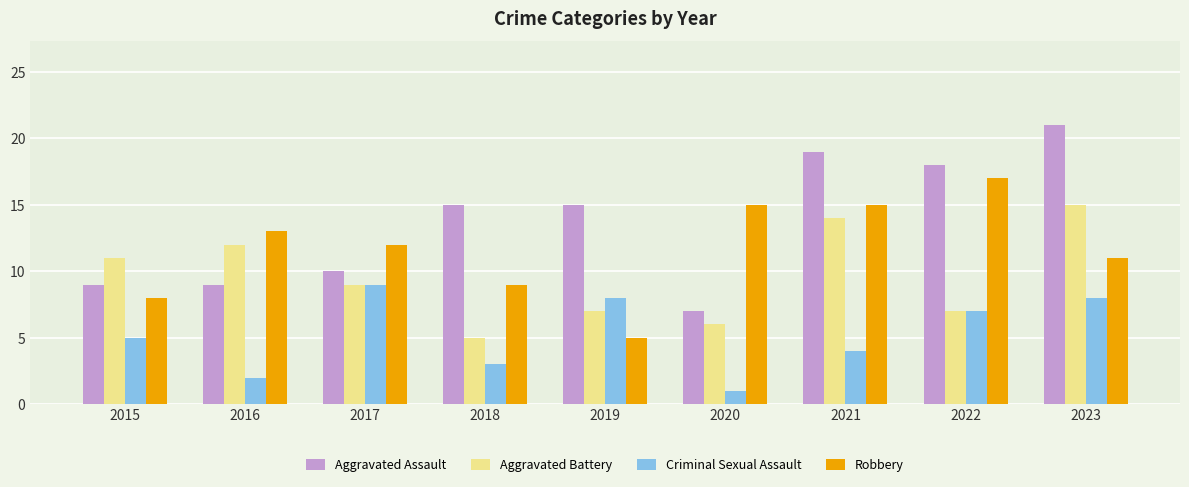

What is the greatest value displayed?

21